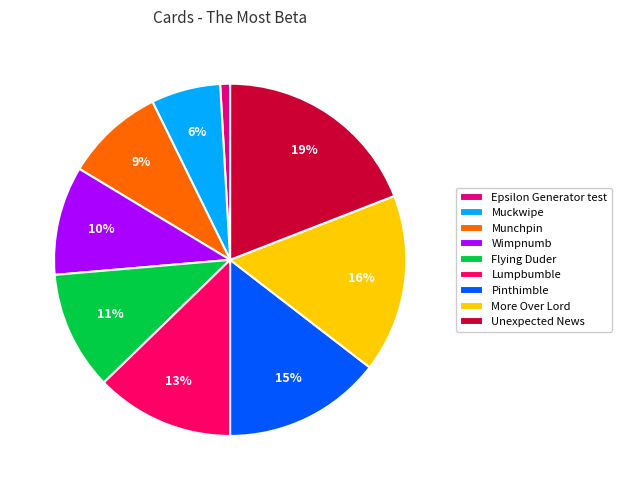

Is there any slice that represents more than half of the pie?

No